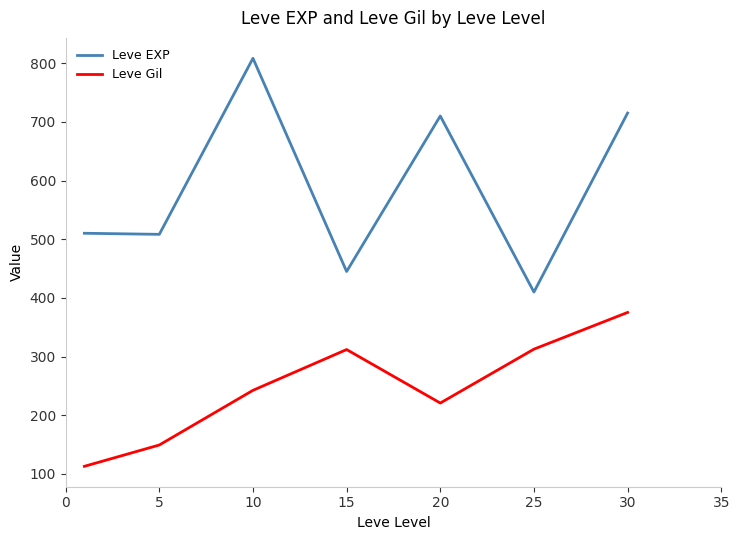

What is the smallest value displayed?

113.0